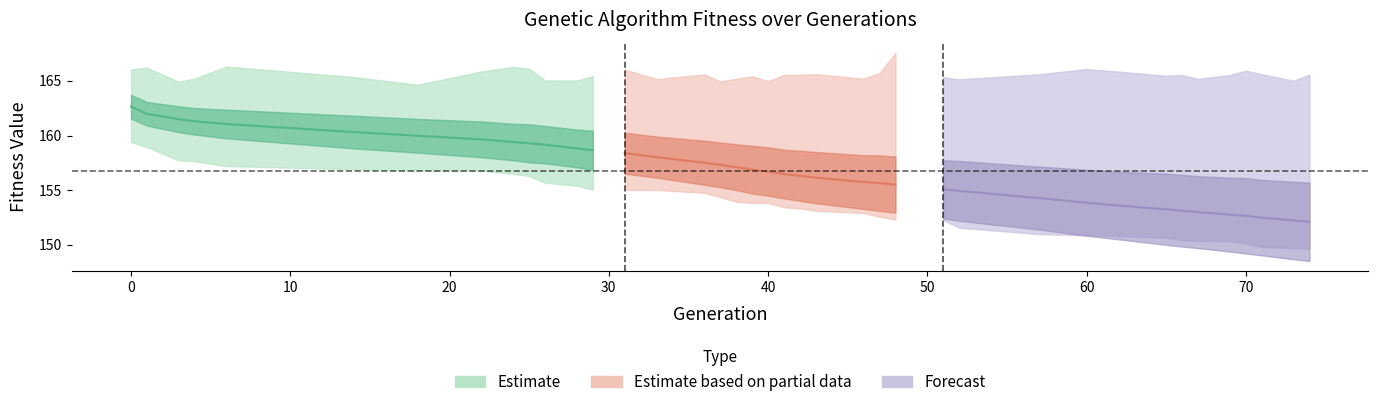

What value does the min series have at 62?

150.8